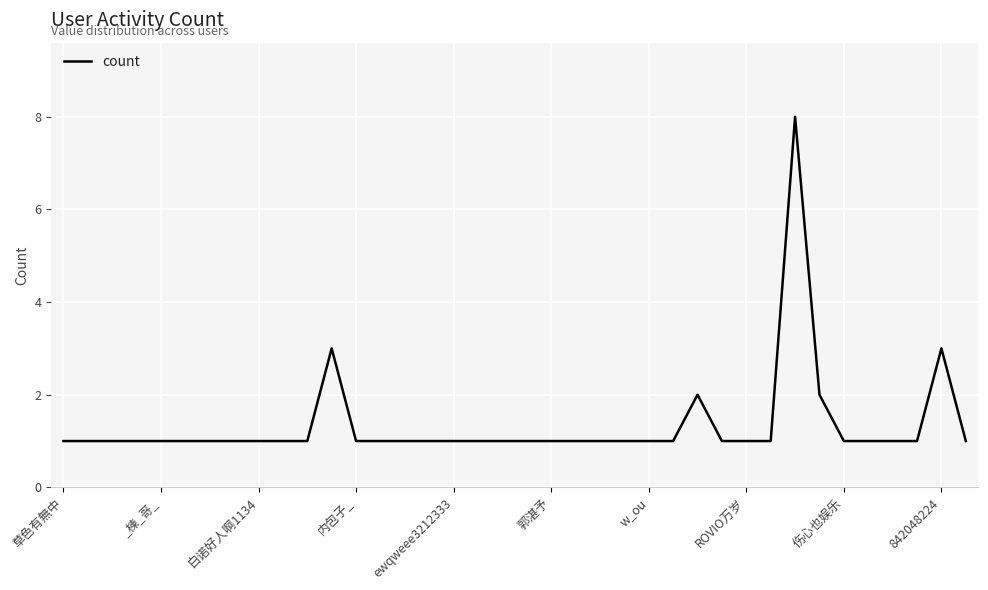

Reading left to right, list all the values displayed in this chart.

1	1	1	1	1	1	1	1	1	1	1	3	1	1	1	1	1	1	1	1	1	1	1	1	1	1	2	1	1	1	8	2	1	1	1	1	3	1